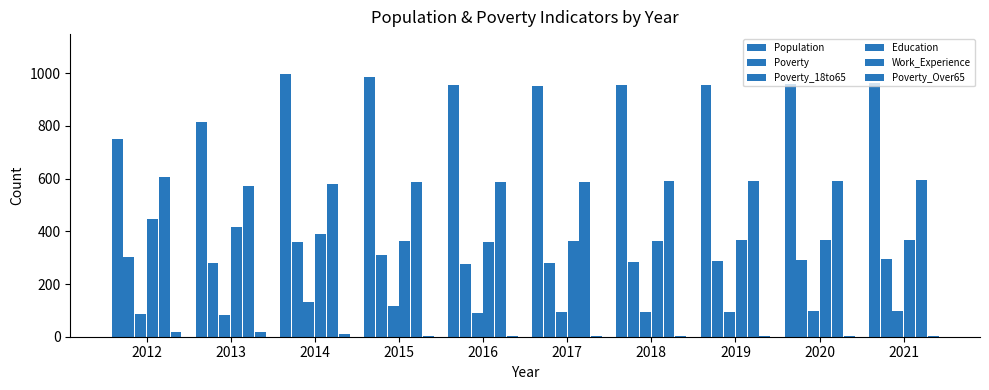

Where does the Poverty series first go above 291?

2012